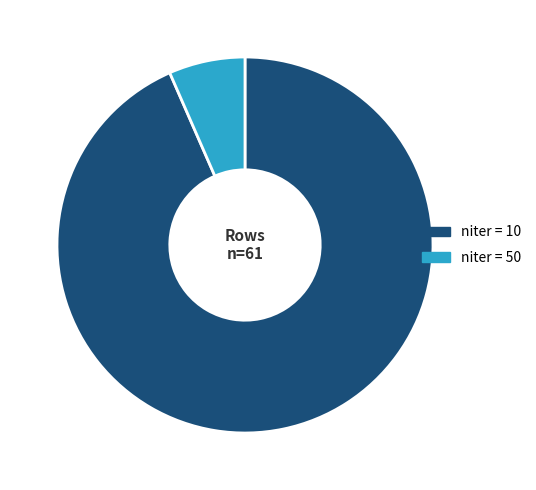

Does niter = 10 represent more than half of the total?

Yes